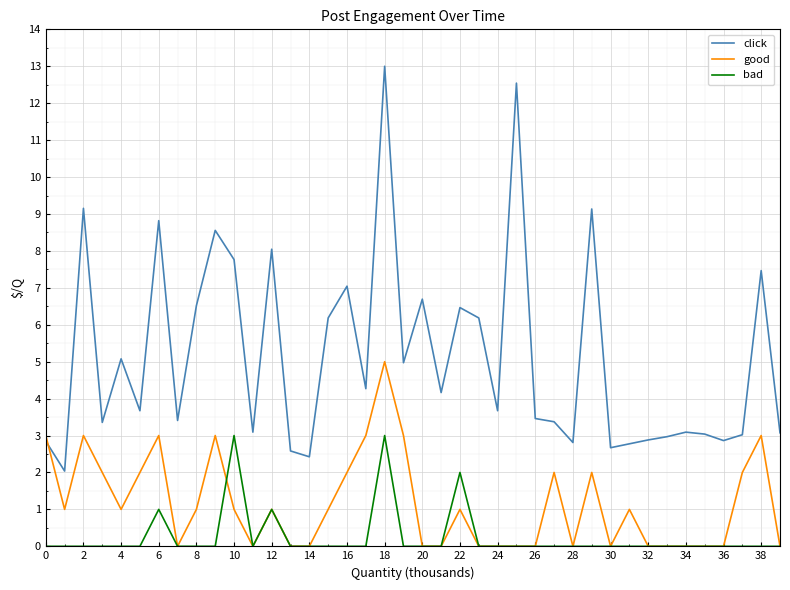

What is the maximum value for good?

5.0